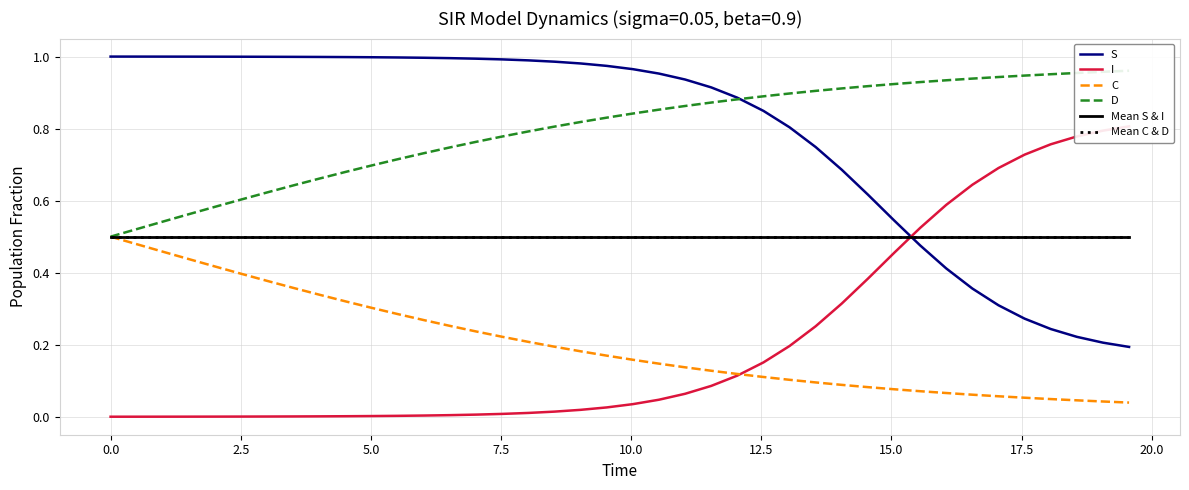

True or false: I has more than 1 points higher than both neighbors.

False